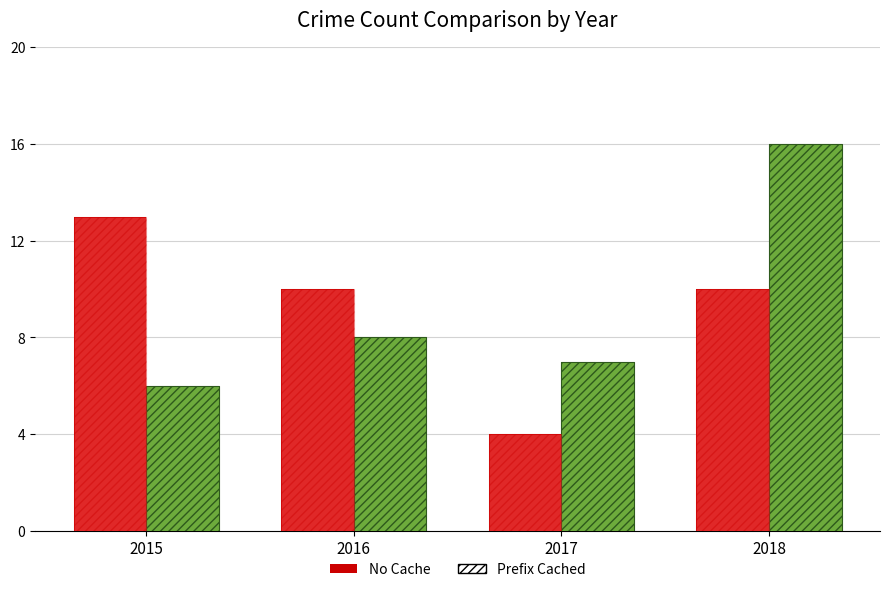

What is the smallest value displayed?

4